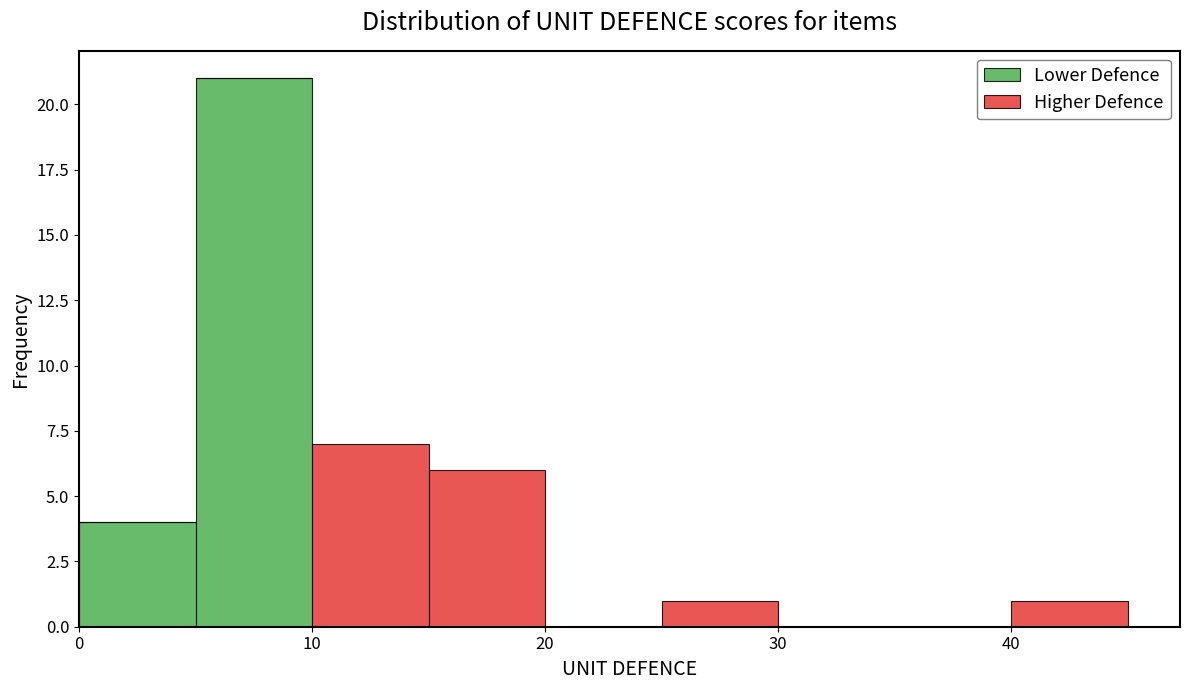

Reading left to right, transcribe this chart: for each stacked bar, give the range it covers on the x-axis and its total height. The values are not printed on the chart, so give them approximately, as read against the axis.

0 to 5: 4
5 to 10: 21
10 to 15: 7
15 to 20: 6
20 to 25: 0
25 to 30: 1
30 to 35: 0
35 to 40: 0
40 to 45: 1